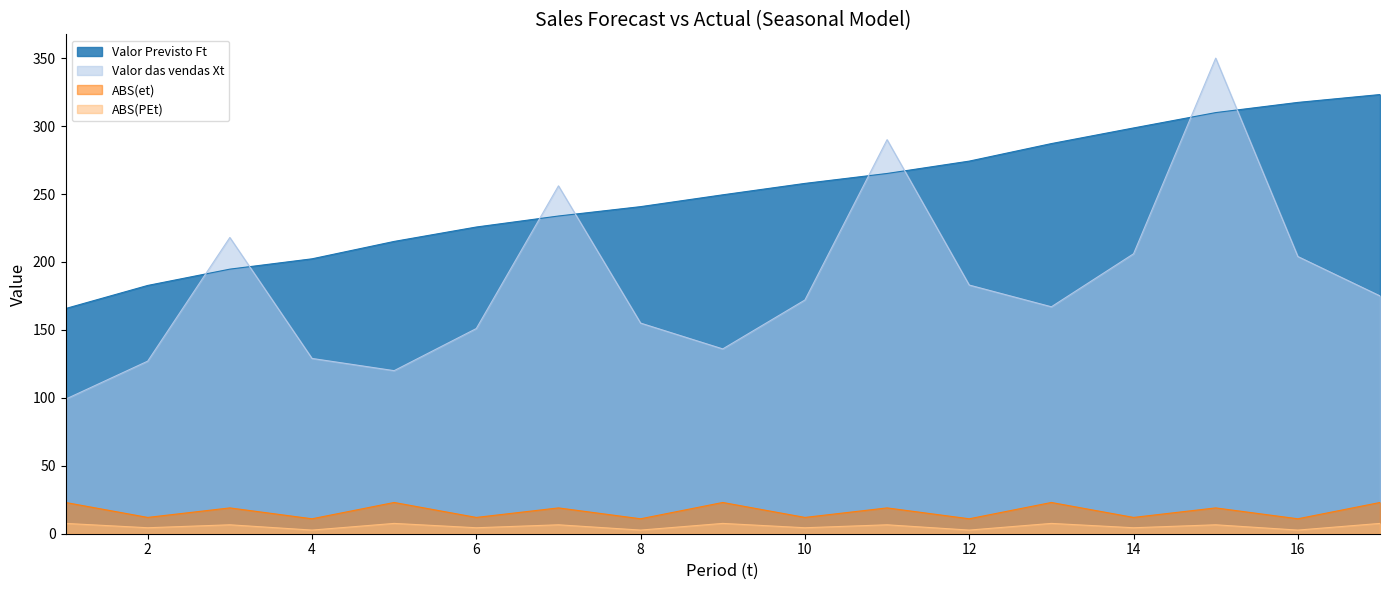

Reading left to right, list all the values displayed in this chart.

Valor das vendas Xt: 1=99.0	2=127.0	3=218.0	4=129.0	5=120.0	6=151.0	7=256.0	8=155.0	9=136.0	10=172.0	11=290.0	12=183.0	13=167.0	14=206.0	15=350.0	16=204.0	17=175.0
Valor Previsto Ft: 1=165.7	2=182.7	3=194.7	4=202.3	5=215.1	6=225.7	7=233.8	8=240.7	9=249.4	10=257.8	11=265.1	12=274.2	13=287.1	14=298.6	15=309.9	16=317.4	17=323.2
ABS(et): 1=23.0	2=12.0	3=19.0	4=11.0	5=23.0	6=12.0	7=19.0	8=11.0	9=23.0	10=12.0	11=19.0	12=11.0	13=23.0	14=12.0	15=19.0	16=11.0	17=23.0
ABS(PEt): 1=7.6	2=4.4	3=6.6	4=2.7	5=7.6	6=4.4	7=6.6	8=2.7	9=7.6	10=4.4	11=6.6	12=2.7	13=7.6	14=4.4	15=6.6	16=2.7	17=7.6